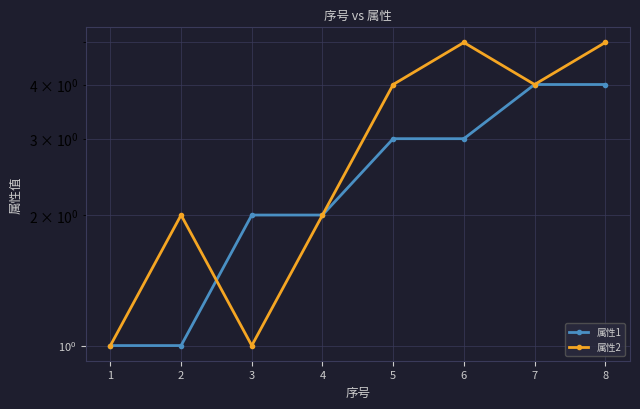

Rank the series by their average value, from lowest to highest.

属性1, 属性2